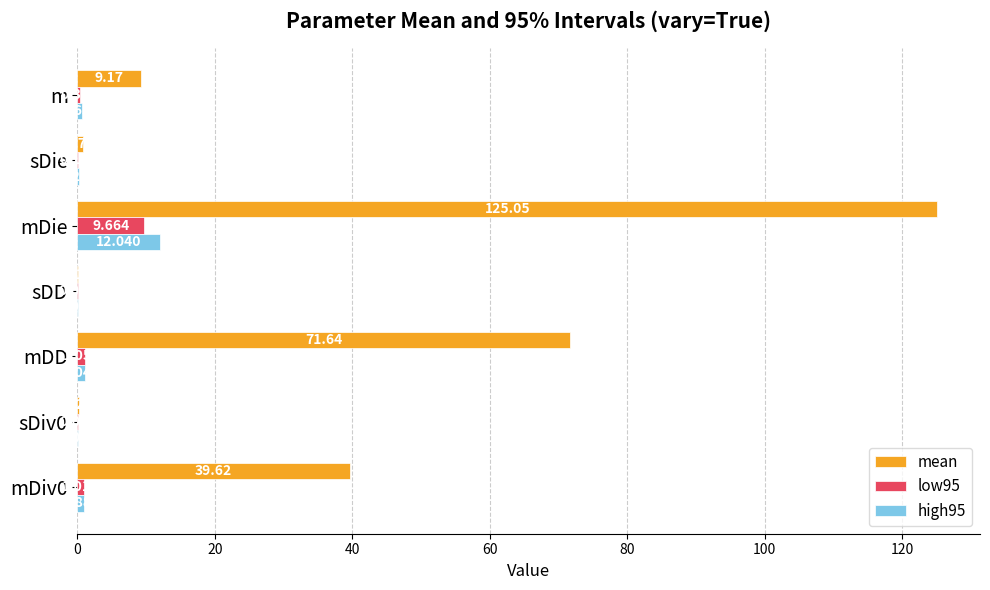

At which category is the sum across all series the highest?

mDie